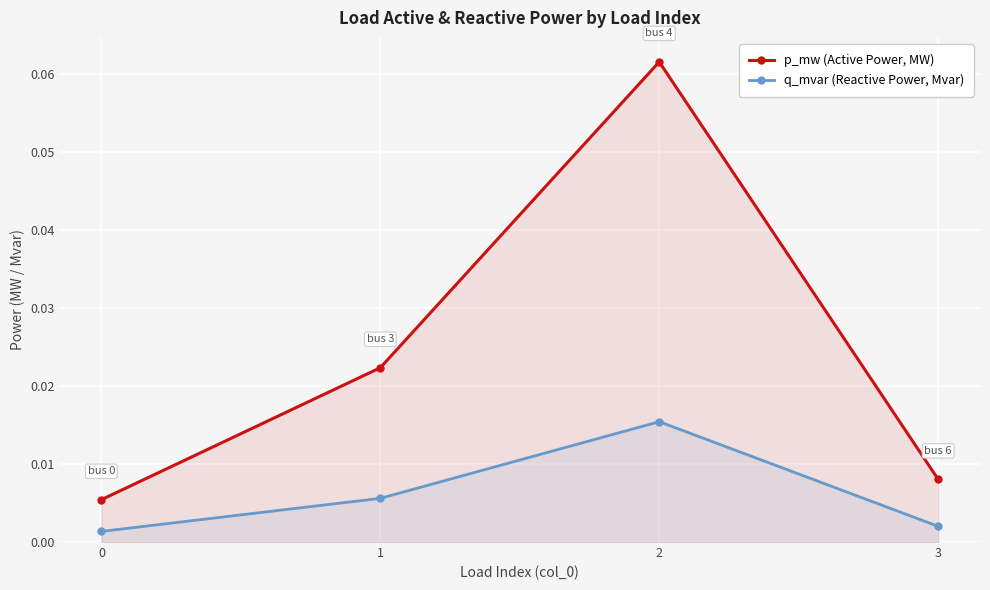

Reading left to right, what are all the values shown in this chart?

p_mw (Active Power, MW): 0.0	0.0	0.1	0.0
q_mvar (Reactive Power, Mvar): 0.0	0.0	0.0	0.0